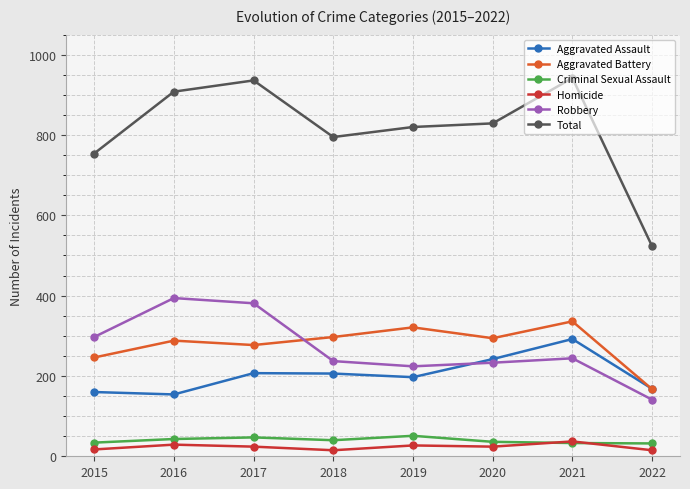

List the series in order of their peak value, highest first.

Total, Robbery, Aggravated Battery, Aggravated Assault, Criminal Sexual Assault, Homicide